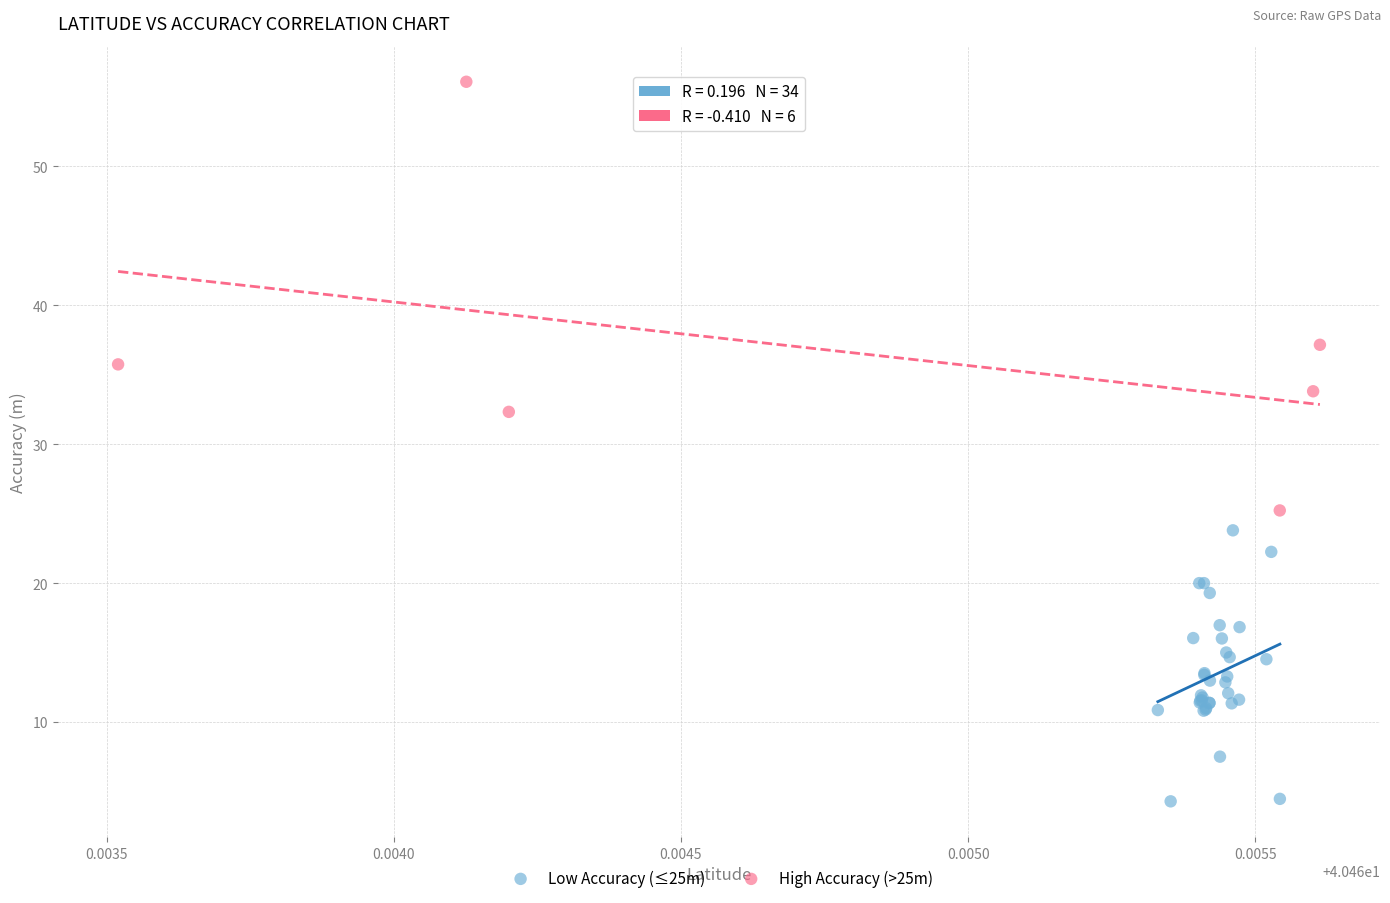

What are all the series names shown in the legend?

Low Accuracy (≤25m), High Accuracy (>25m)